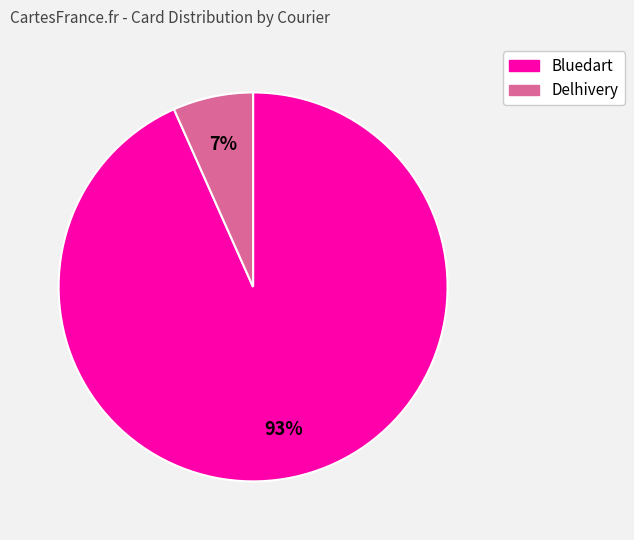

To the nearest percent, what is the average slice percentage?

50%